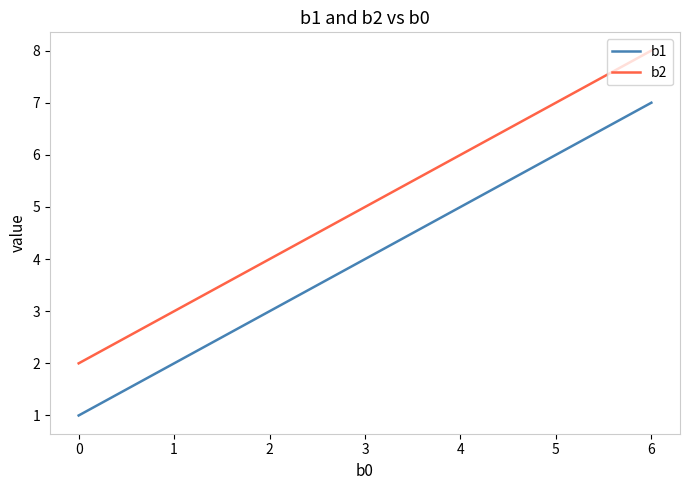

At 3, list the series in order from largest to smallest.

b2, b1